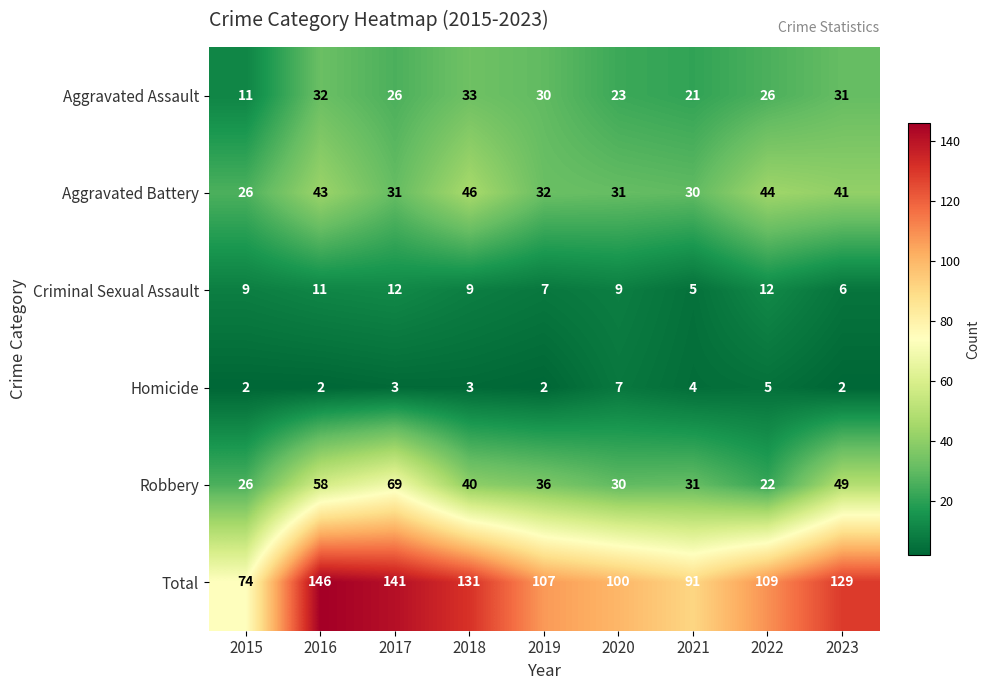

At which category does the chart reach its peak across all series?

2016